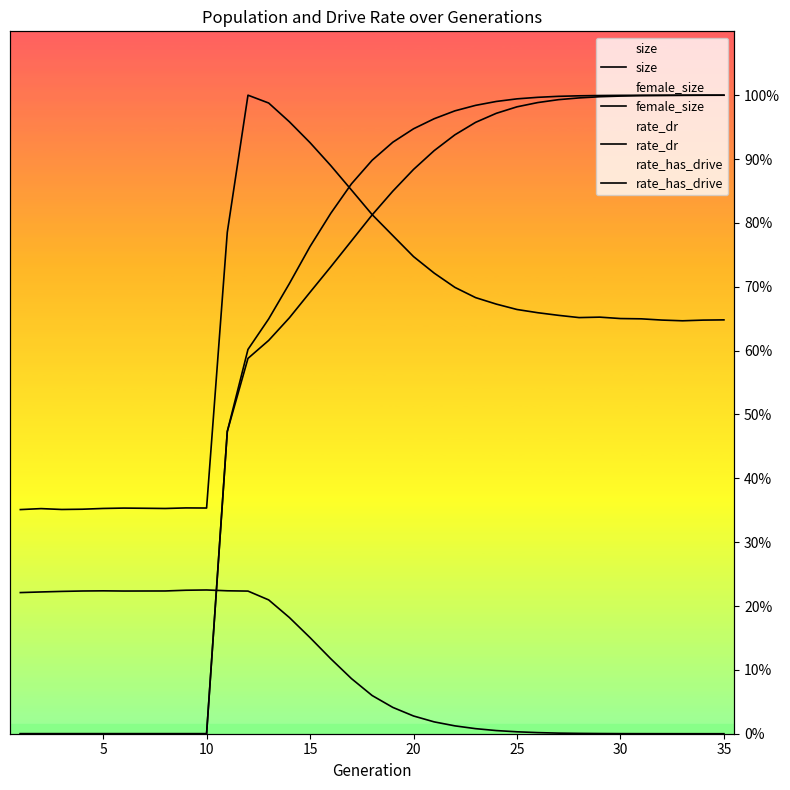

List the series in order of their peak value, lowest first.

rate_dr, rate_has_drive, female_size, size